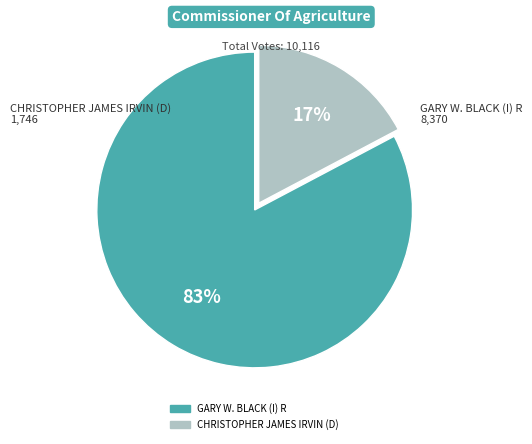

To the nearest percent, what is the combined percentage of GARY W. BLACK (I) R and CHRISTOPHER JAMES IRVIN (D)?

100%